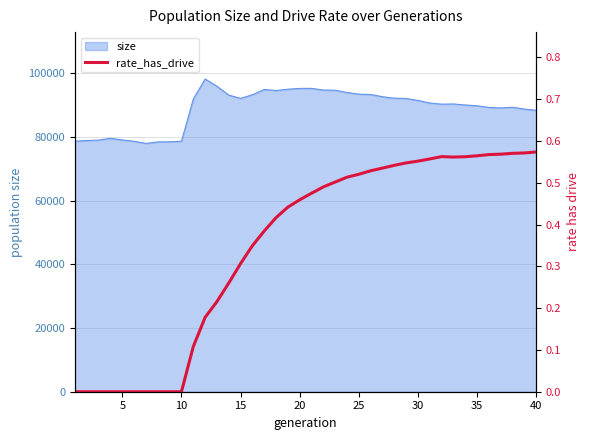

What is the maximum value for size?

98161